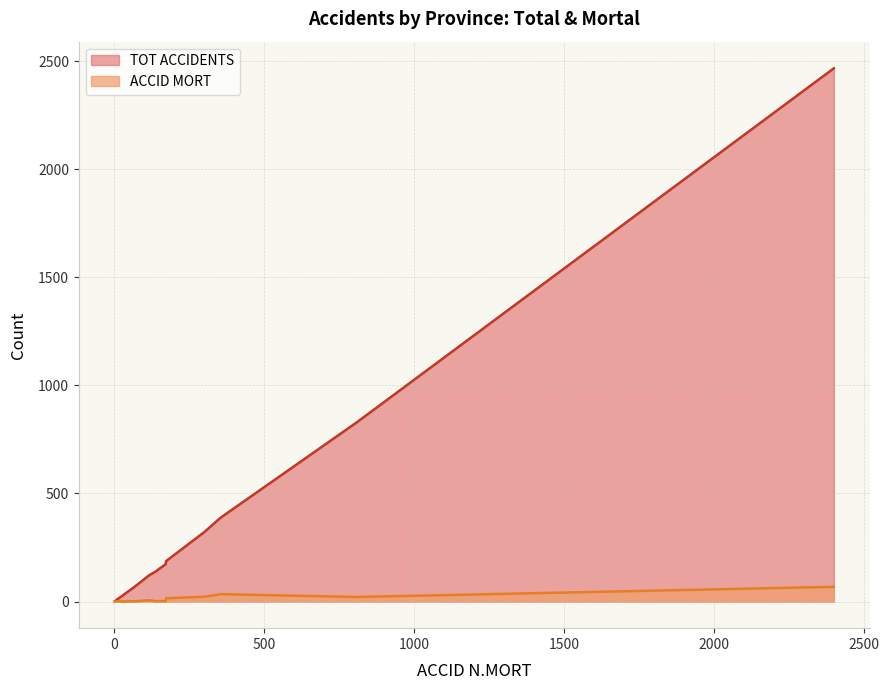

The ACCID MORT series shows 0 at OUED LAOU. True or false?

False